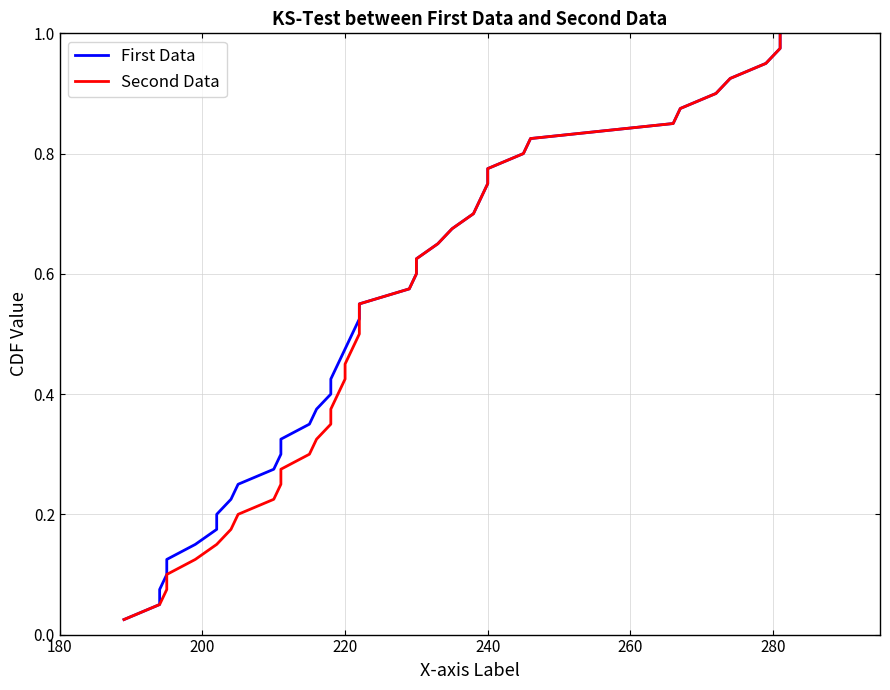

What is the highest value of the Second Data series?

1.0